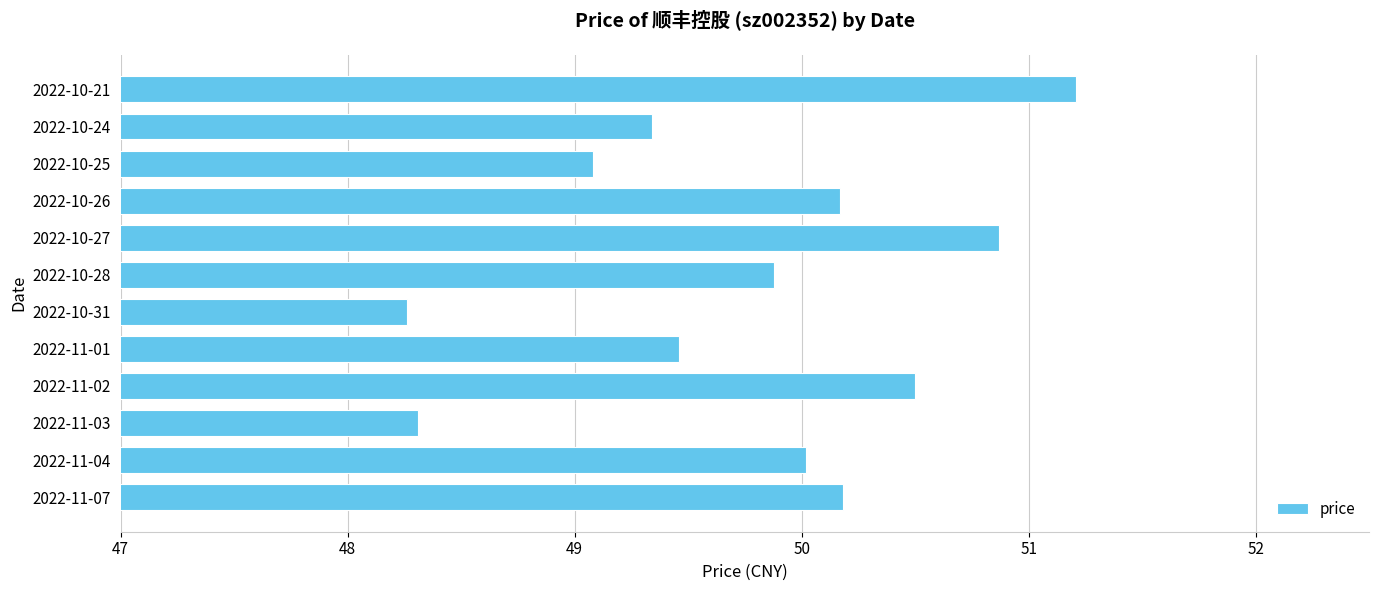

Is it true that the value at 2022-10-28 is 89.5?

False